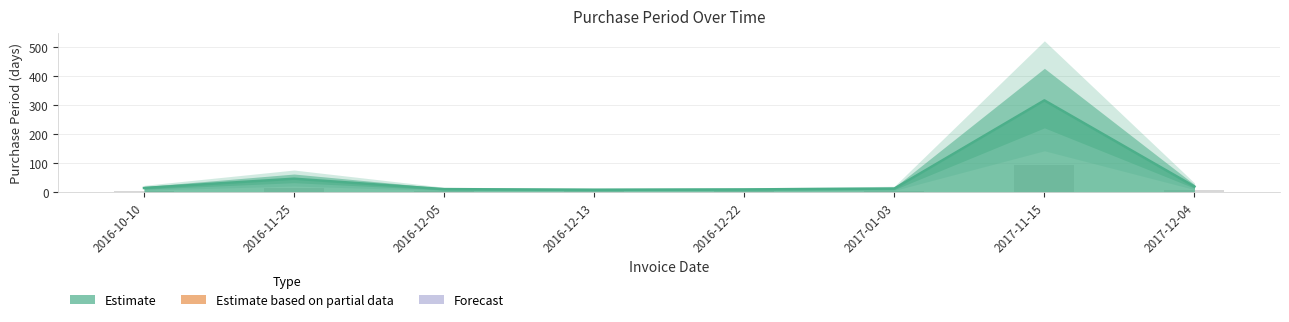

What position from the right is 2016-12-22?

4